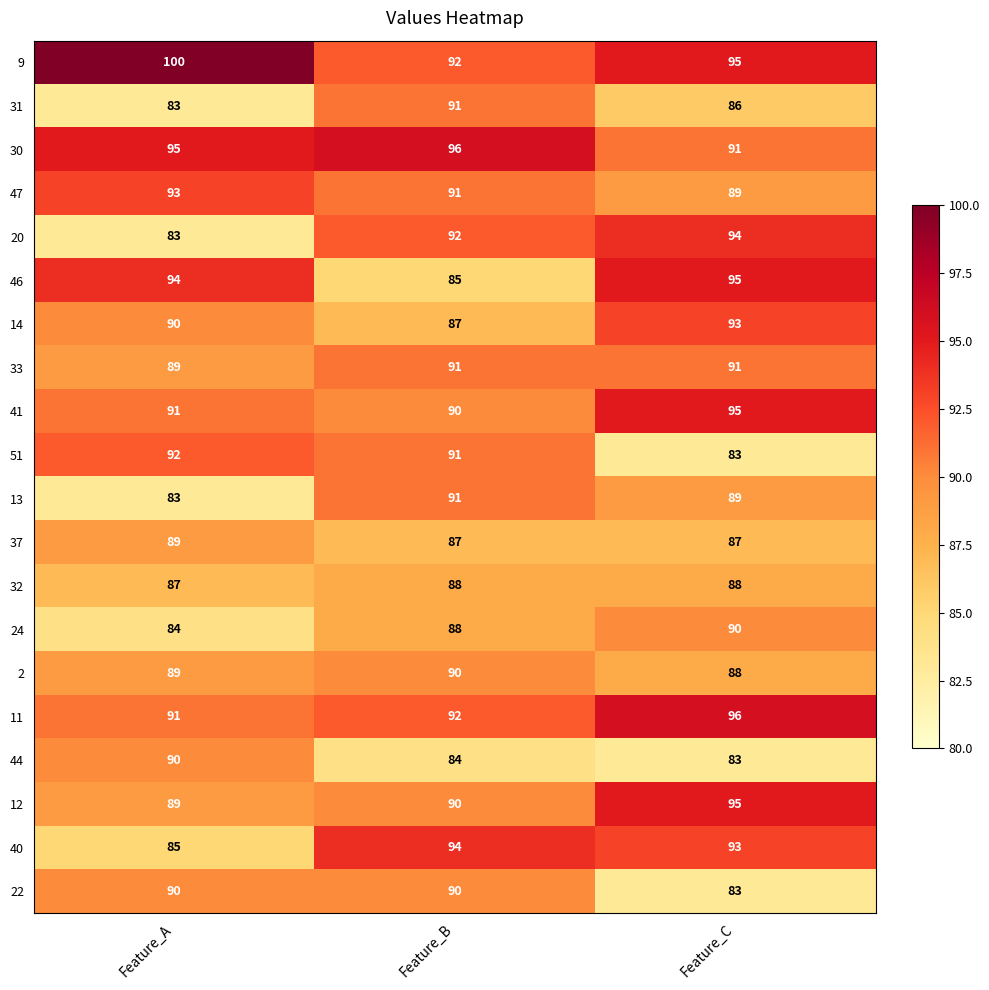

Which series changed the most between Feature_B and Feature_C?

46